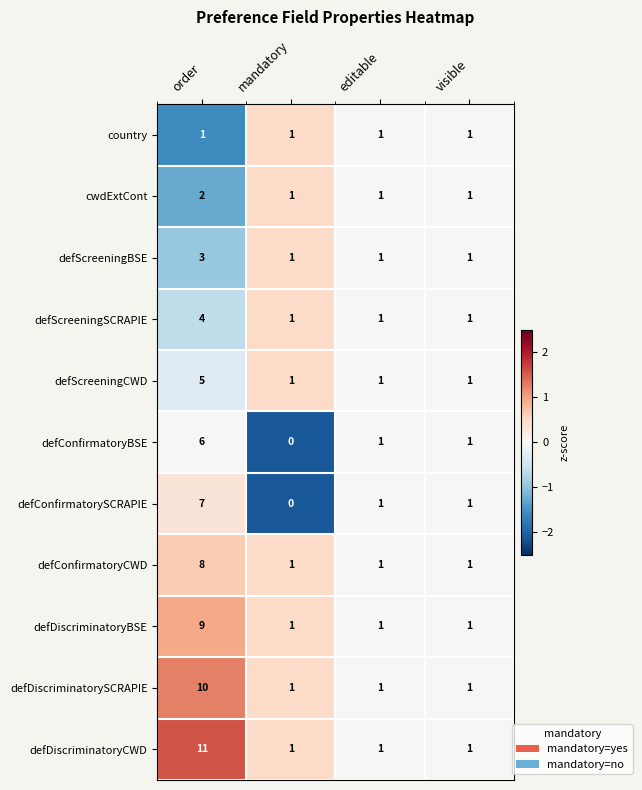

At which category does the chart reach its minimum across all series?

mandatory